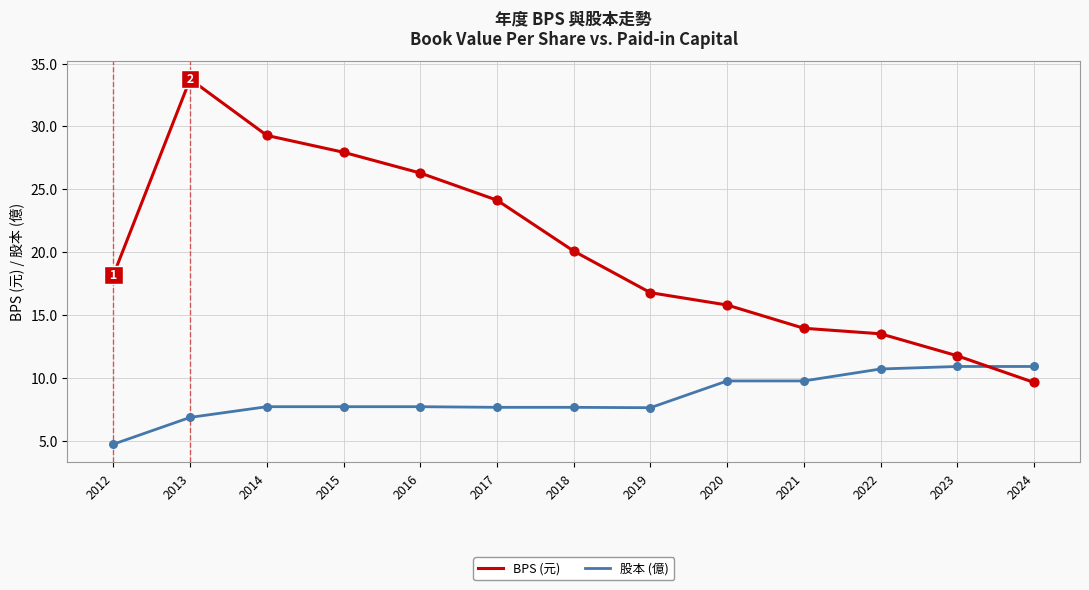

Which series changed the most between 2015 and 2019?

BPS (元)